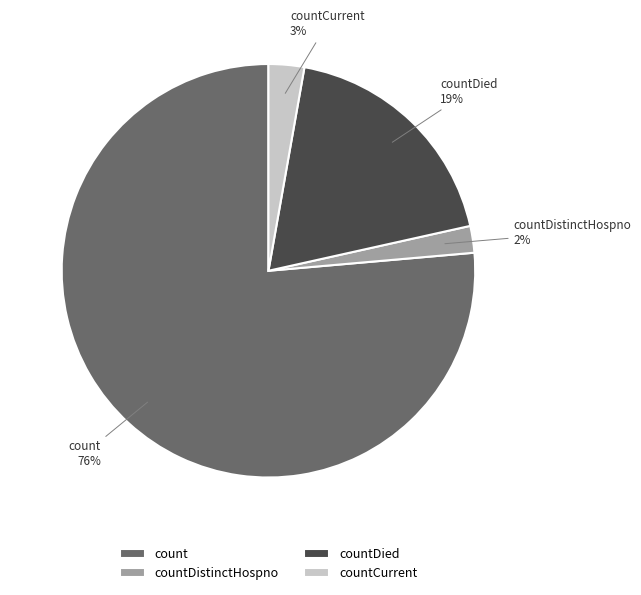

To the nearest percent, what percentage of the pie is count?

76%